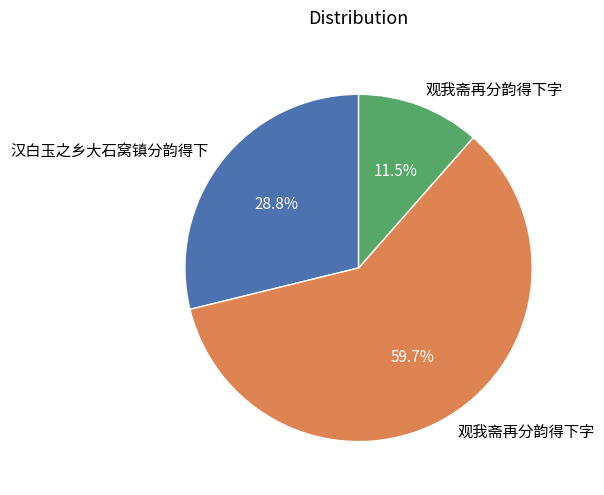

Does any single category account for the majority?

Yes